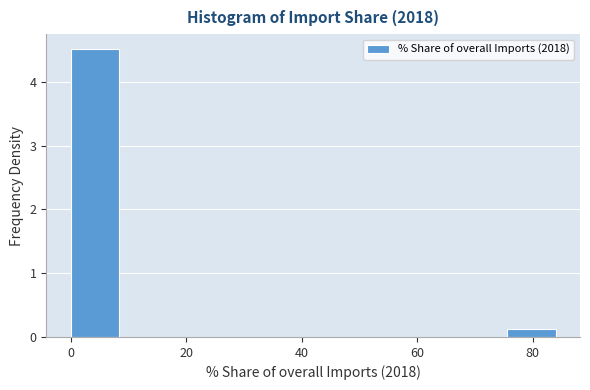

Reading left to right, transcribe this chart: for each bar, give the range it covers on the x-axis and its height. Neither the bar edges nor the heights are printed on the chart, so give them approximately, as read against the axes.

0 to 8: 4.5
8 to 16: 0
16 to 26: 0
26 to 34: 0
34 to 42: 0
42 to 50: 0
50 to 58: 0
58 to 68: 0
68 to 76: 0
76 to 84: 0.1